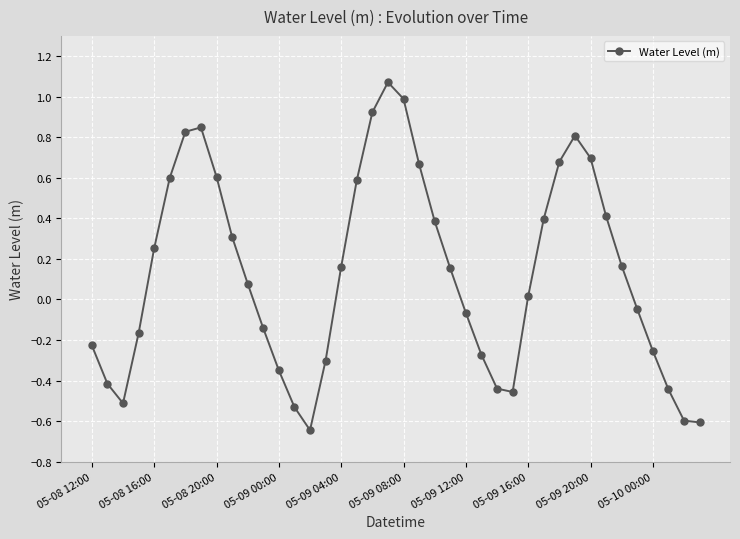

What is the difference between the maximum and minimum values?

1.7